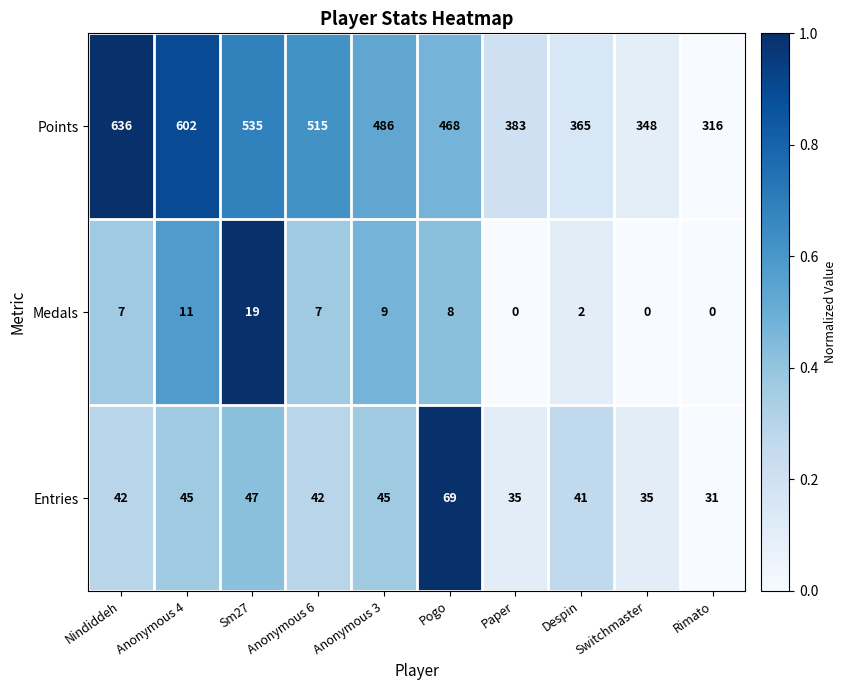

The value of Entries at Nindiddeh is 69. True or false?

False